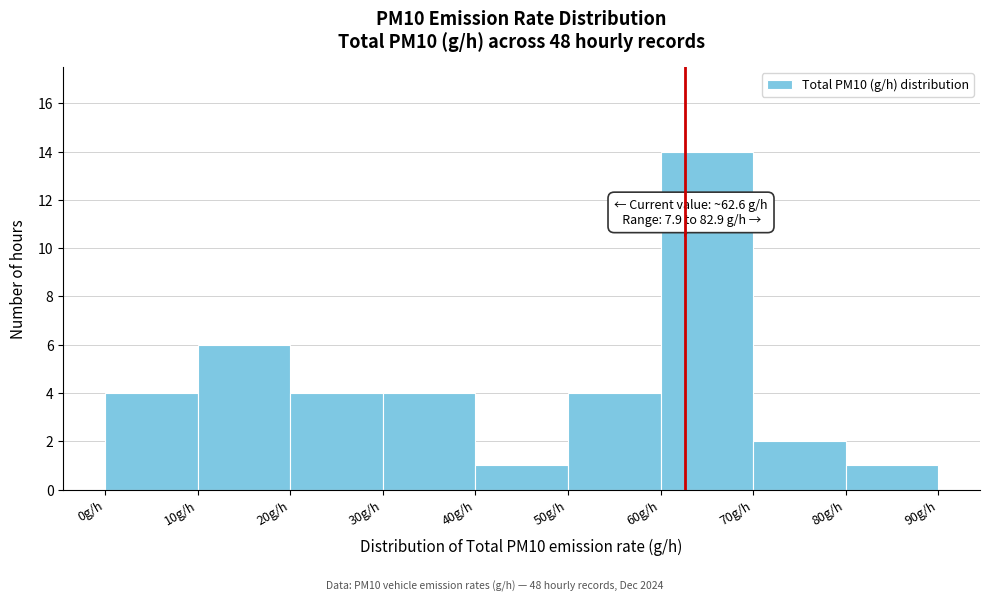

Over which range of the x-axis is the bar tallest?

60 to 70